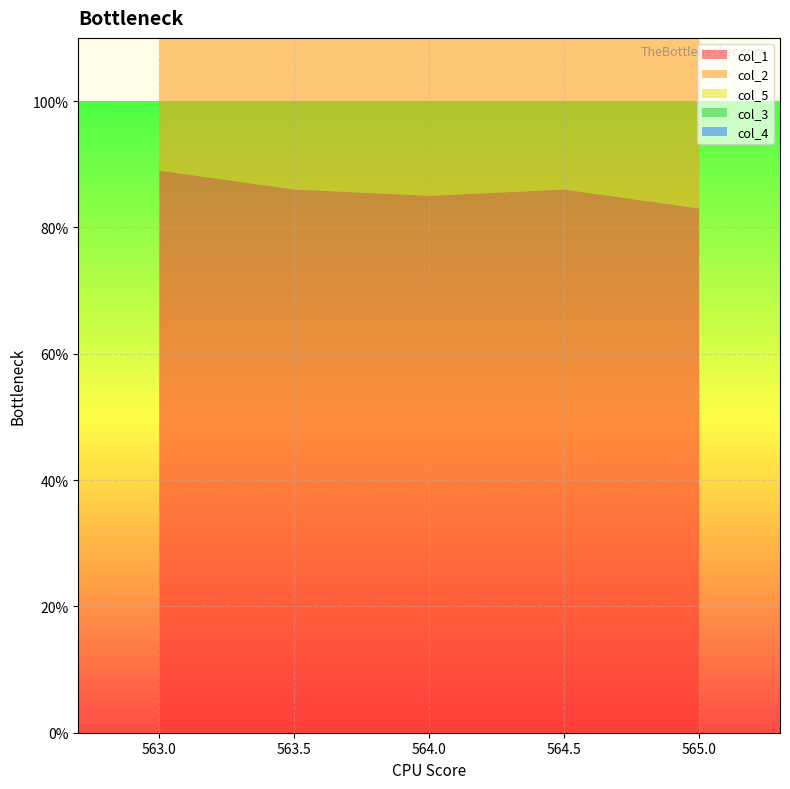

Reading right to left, extract all data points from this chart.

col_1: 565.0=83.0	564.5=86.0	564.0=85.0	563.5=86.0	563.0=89.0
col_2: 565.0=73.0	564.5=75.0	564.0=74.0	563.5=75.0	563.0=77.0
col_5: 565.0=50.0	564.5=50.0	564.0=50.0	563.5=49.0	563.0=49.0
col_3: 565.0=0.5	564.5=0.5	564.0=0.5	563.5=0.5	563.0=0.5
col_4: 565.0=0.0	564.5=0.0	564.0=0.0	563.5=0.0	563.0=0.0